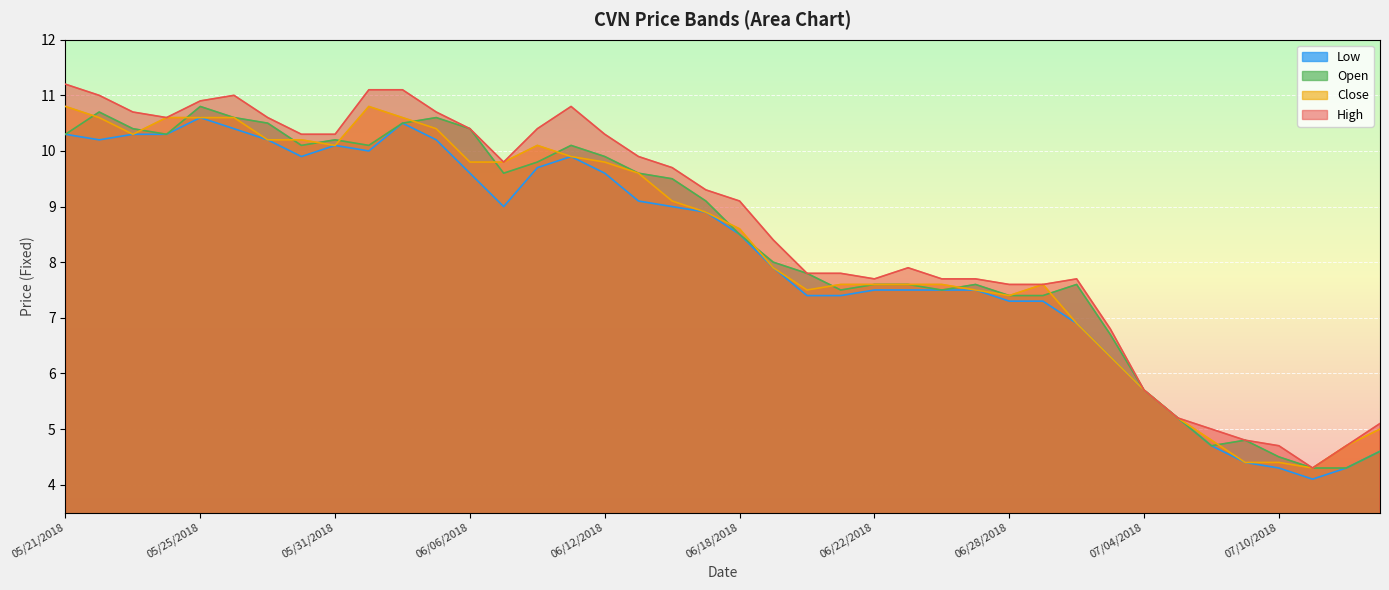

How many lines are shown in the chart?

4